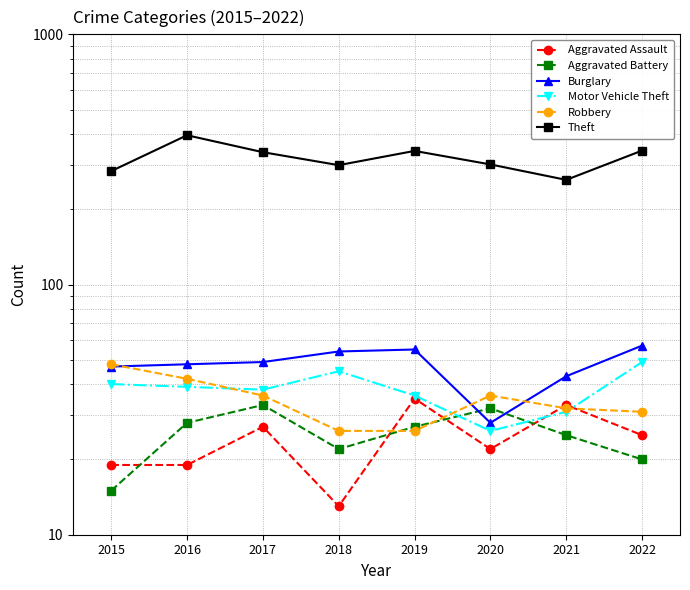

What is the approximate value of Aggravated Assault at 2020?

22